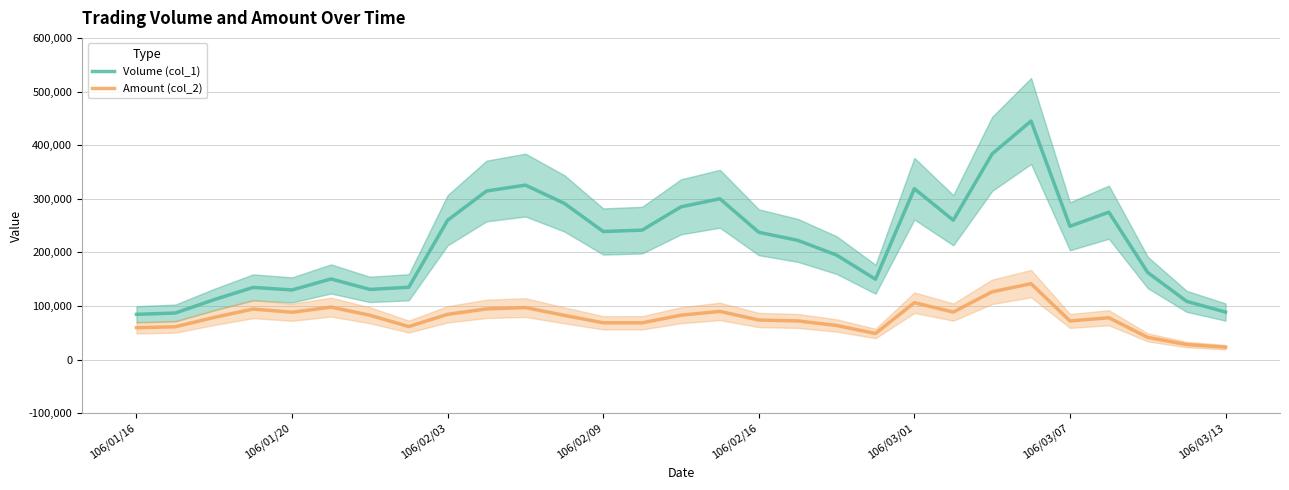

What is the difference between the highest and lowest values at 21?

171287.5